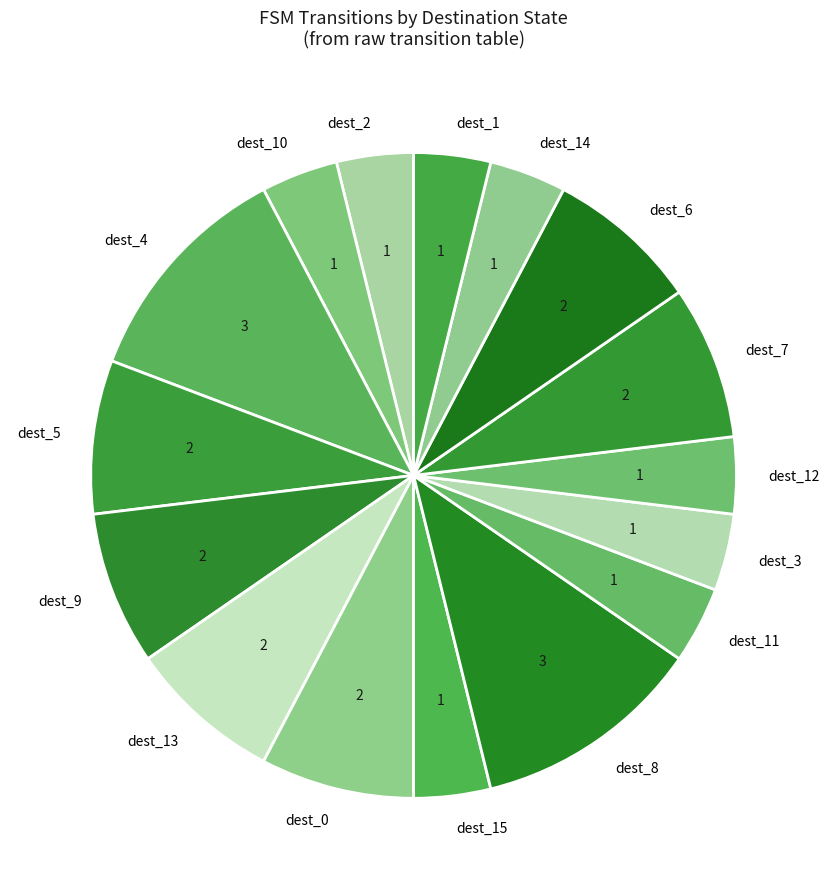

Count the number of slices in the pie.

16